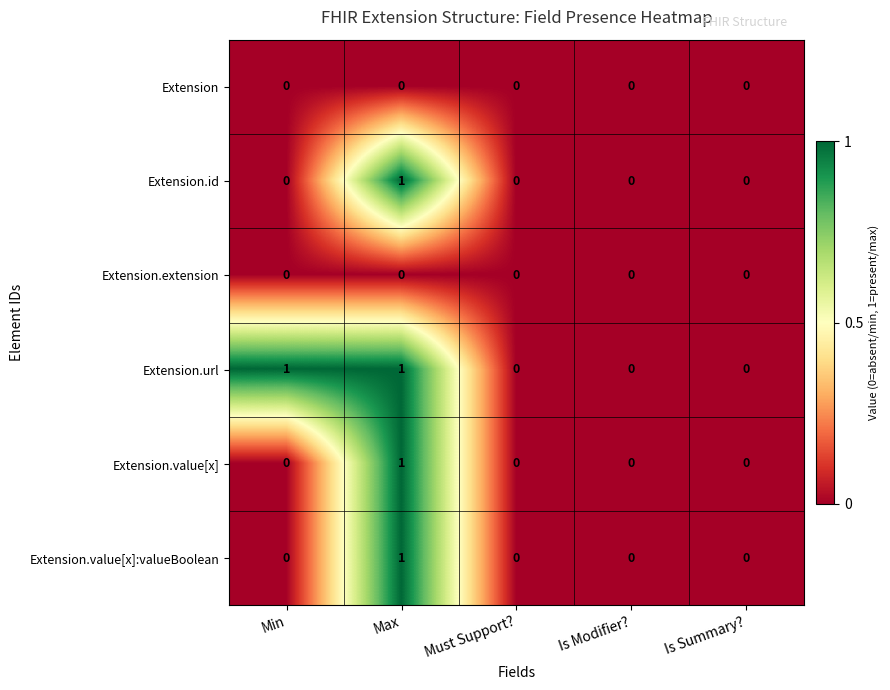

True or false: Extension.value[x]:valueBoolean has a value of 0 at Min.

True